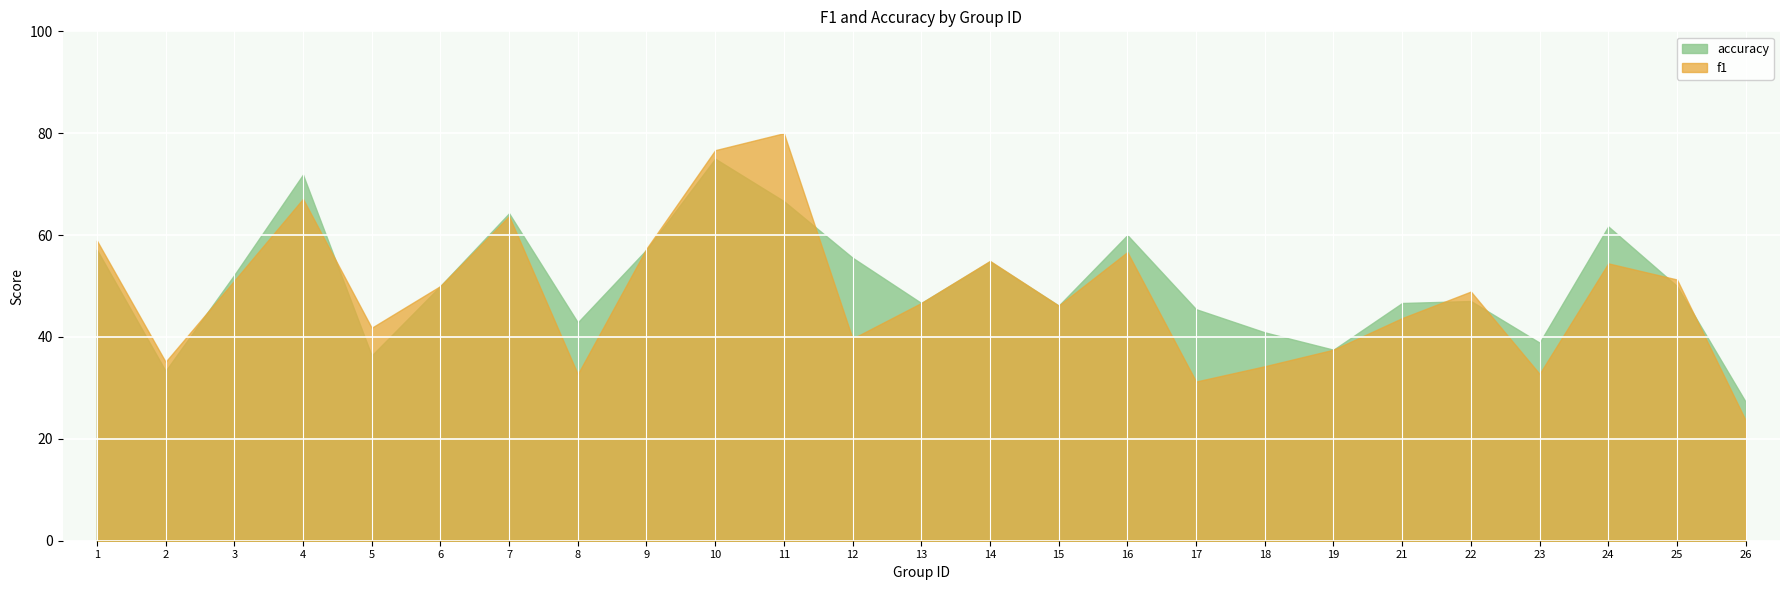

What is the value of the accuracy point at the 21st from the left?

0.5